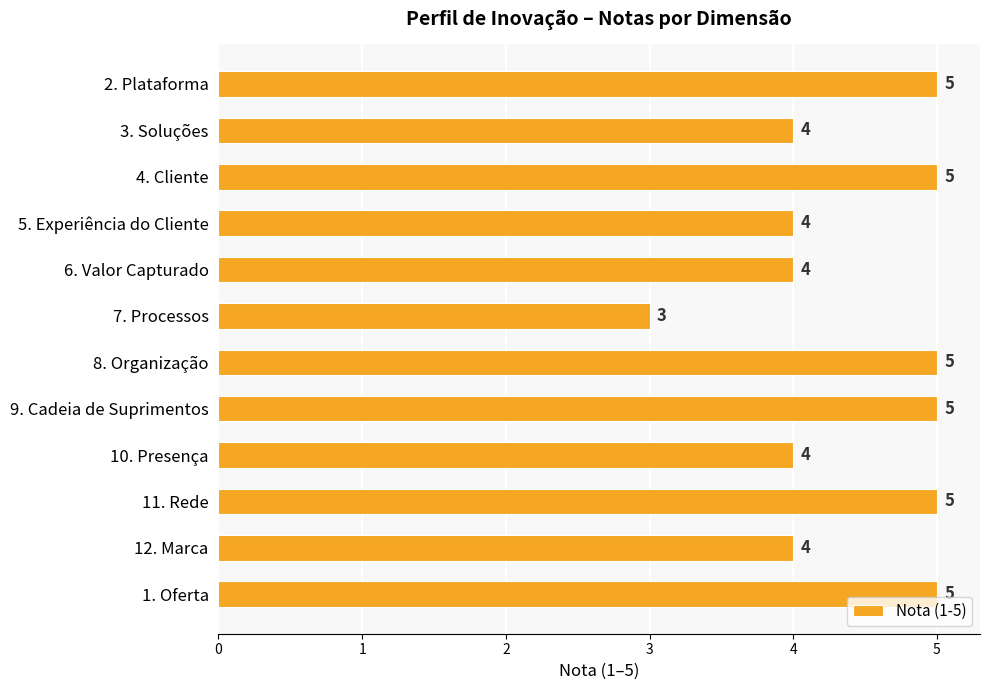

What is the average value?

4